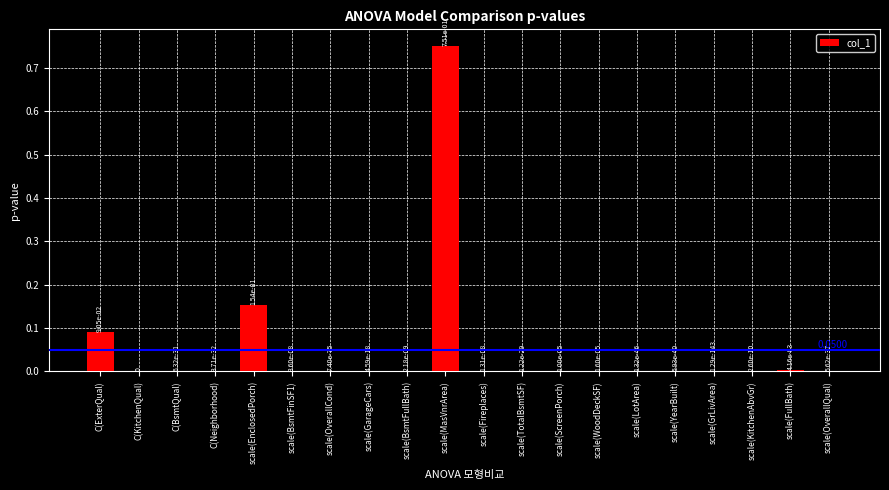

At which category does the chart reach its peak across all series?

scale(MasVnrArea)